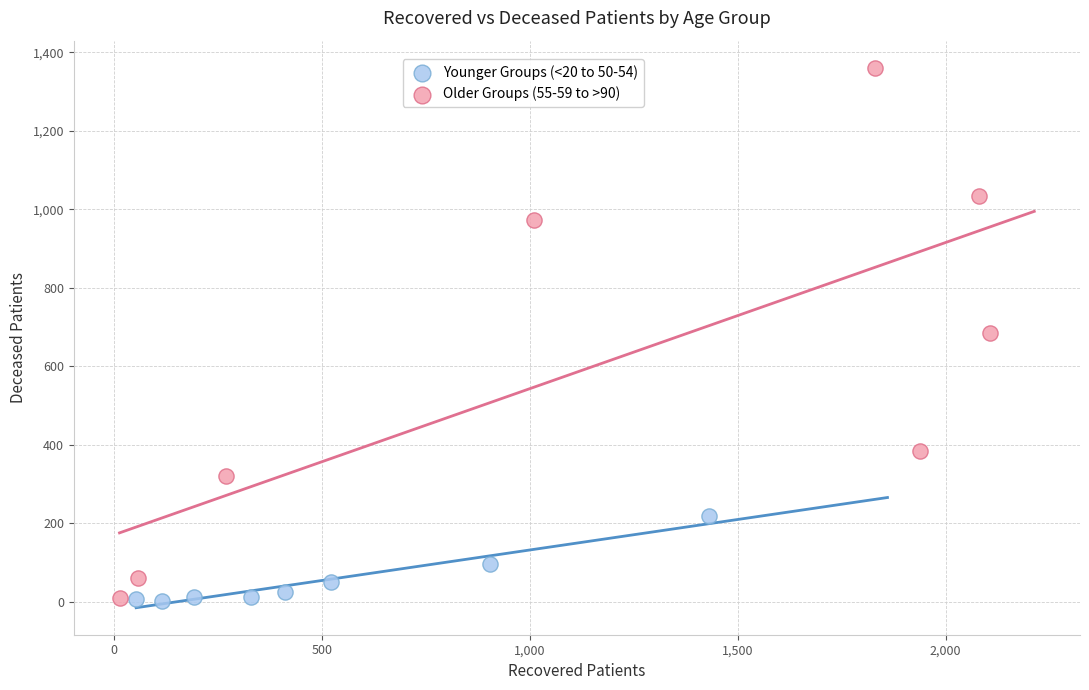

Which series reaches the maximum Y coordinate?

Older Groups (55-59 to >90)